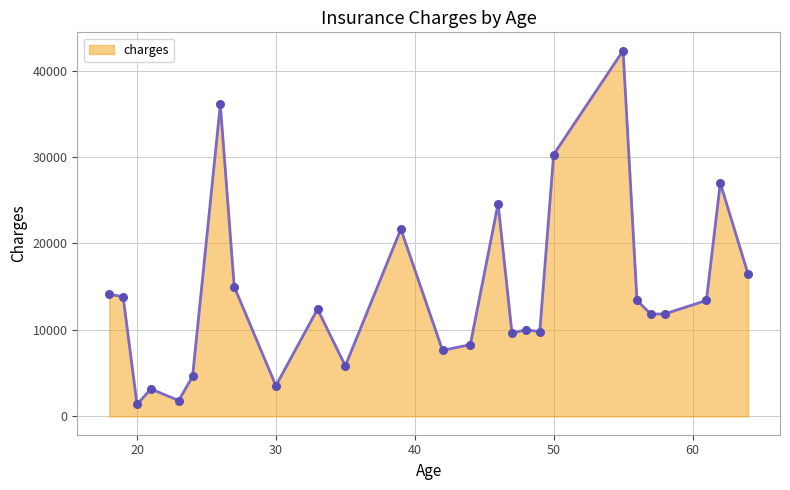

What is the difference between the maximum and minimum values?

40912.2